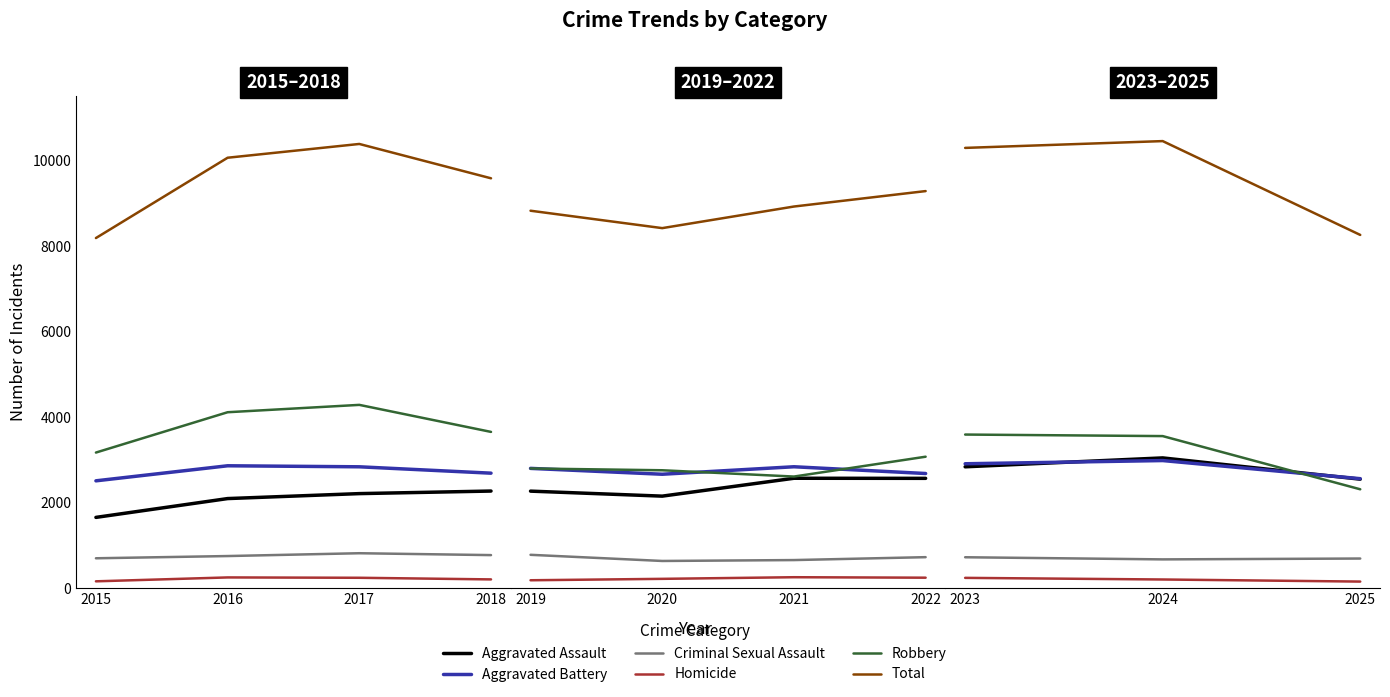

Is this an area chart (filled region under the line)?

No